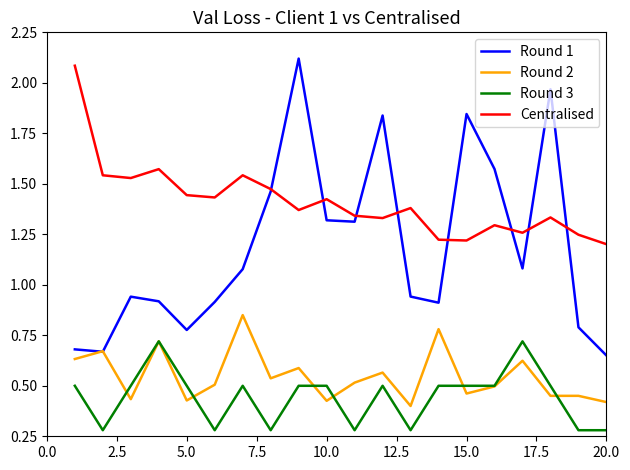

Which series has the largest total across all categories?

Centralised